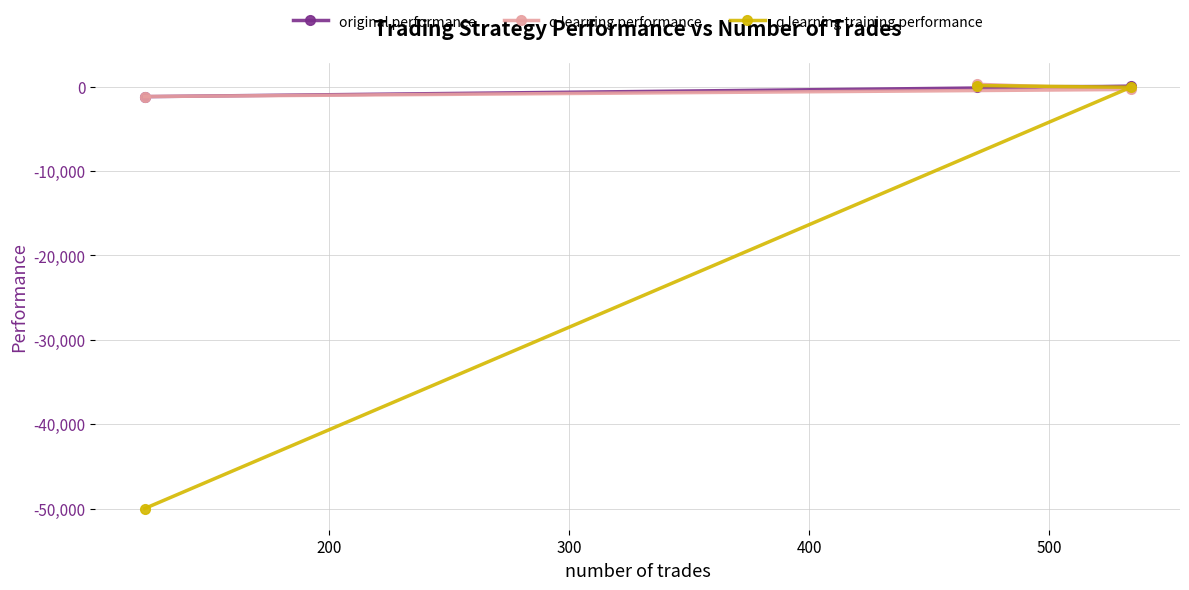

What is the minimum value shown in the chart?

-50000.0